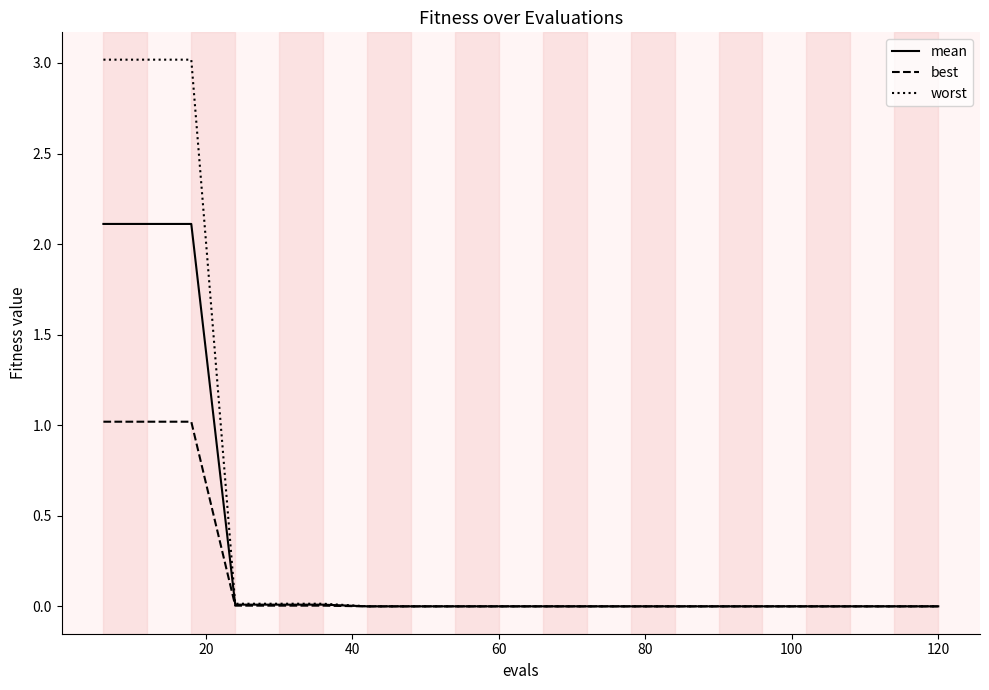

Which series has the largest total across all categories?

worst